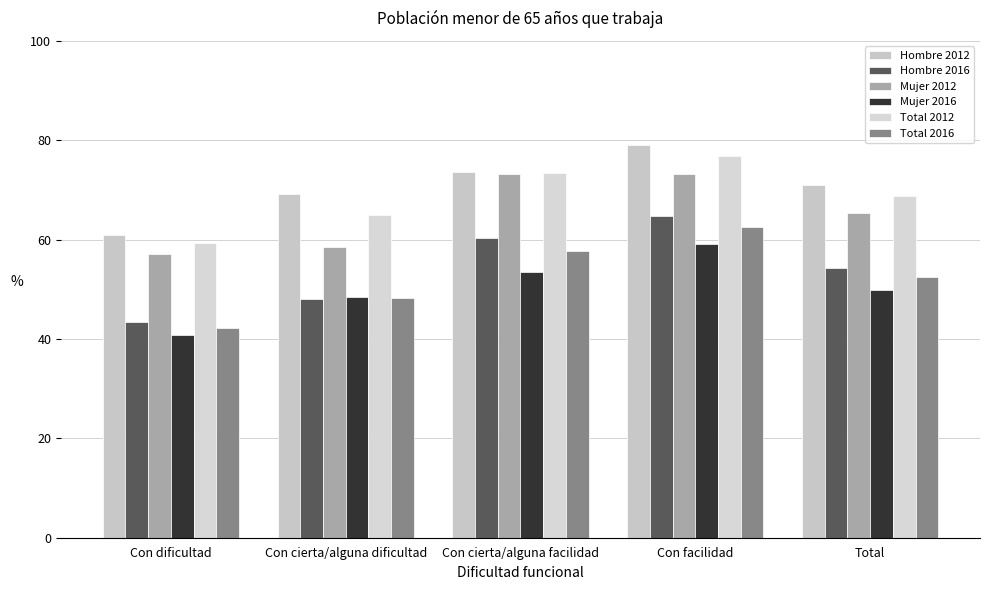

What is the label of the 4th bar from the right?

Con cierta/alguna dificultad